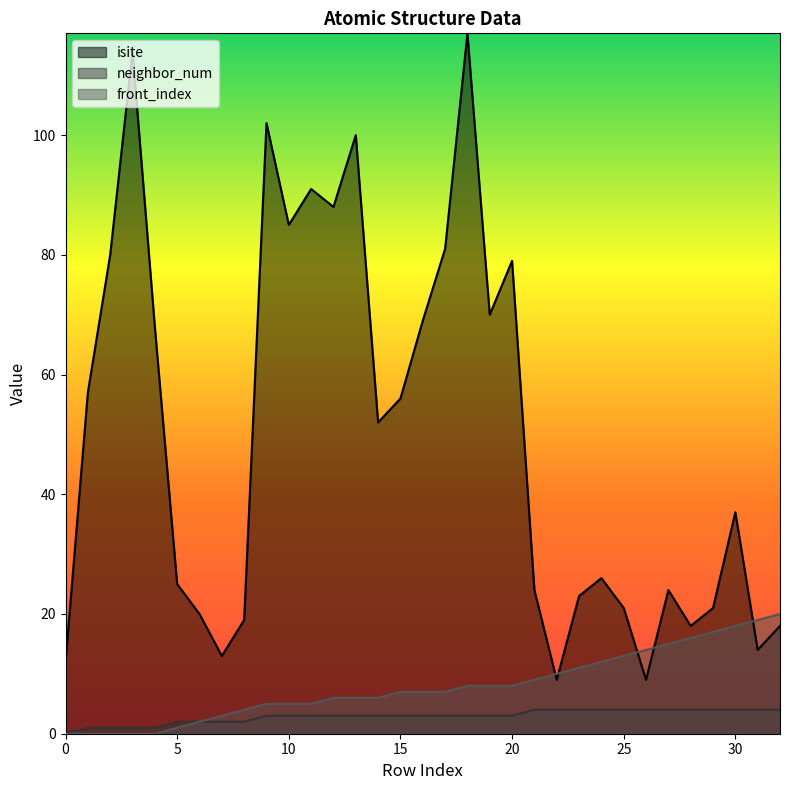

Is the value of front_index at 17 greater than the value of isite at 3?

No